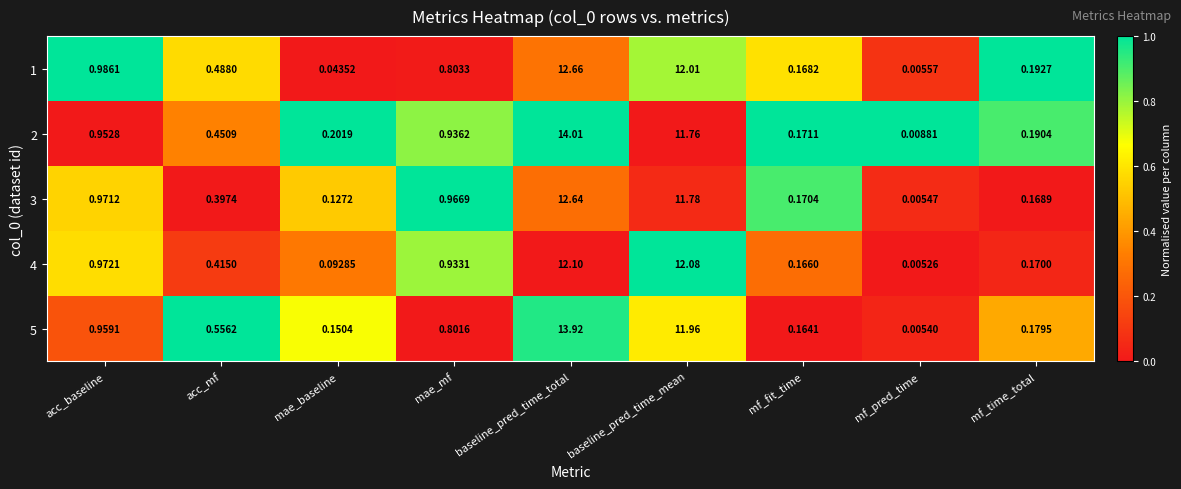

List the labels in order of 2 value, largest first.

baseline_pred_time_total, baseline_pred_time_mean, acc_baseline, mae_mf, acc_mf, mae_baseline, mf_time_total, mf_fit_time, mf_pred_time